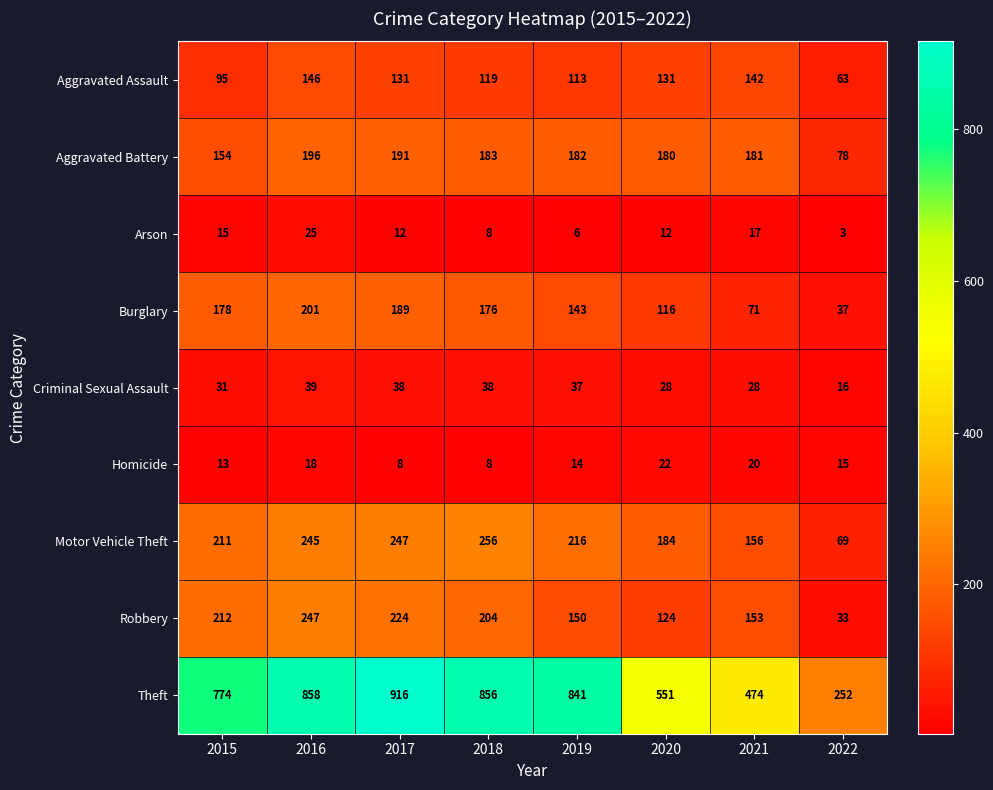

How many data points in Aggravated Assault are less than 131?

4